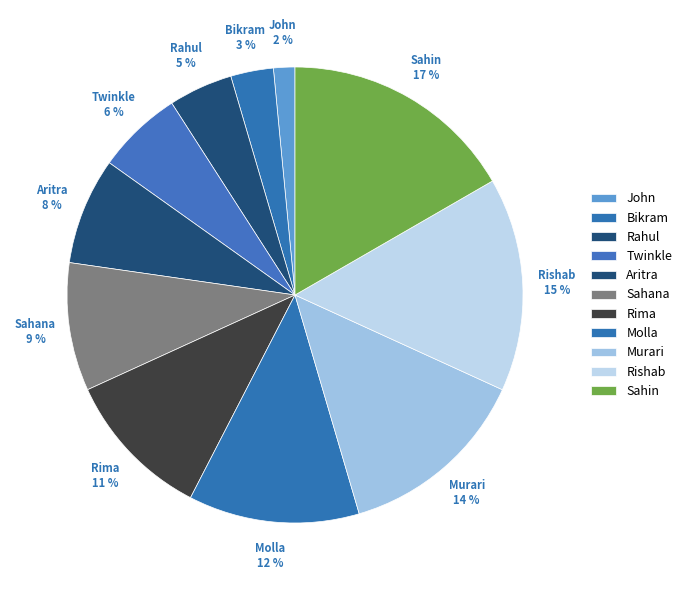

Count the number of slices in the pie.

11